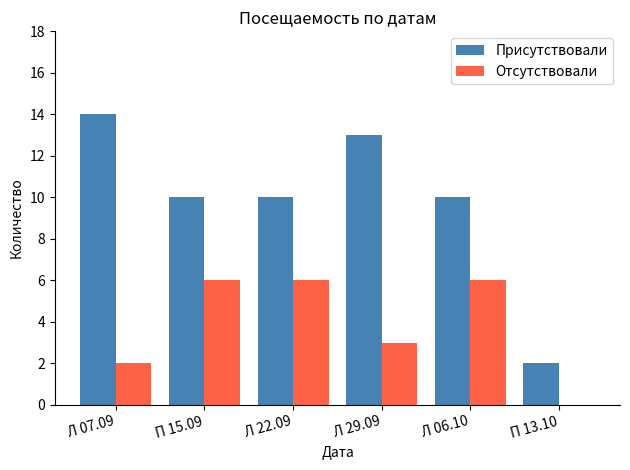

Which series has the largest total across all categories?

Присутствовали